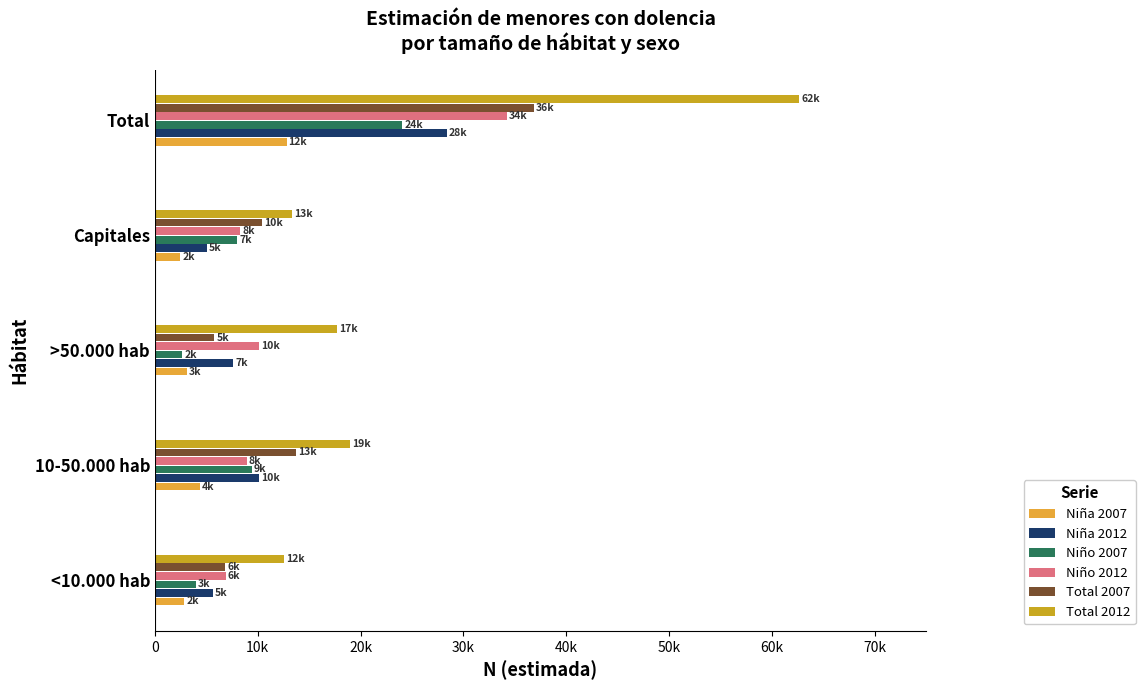

What are all the series names shown in the legend?

Niña 2007, Niña 2012, Niño 2007, Niño 2012, Total 2007, Total 2012